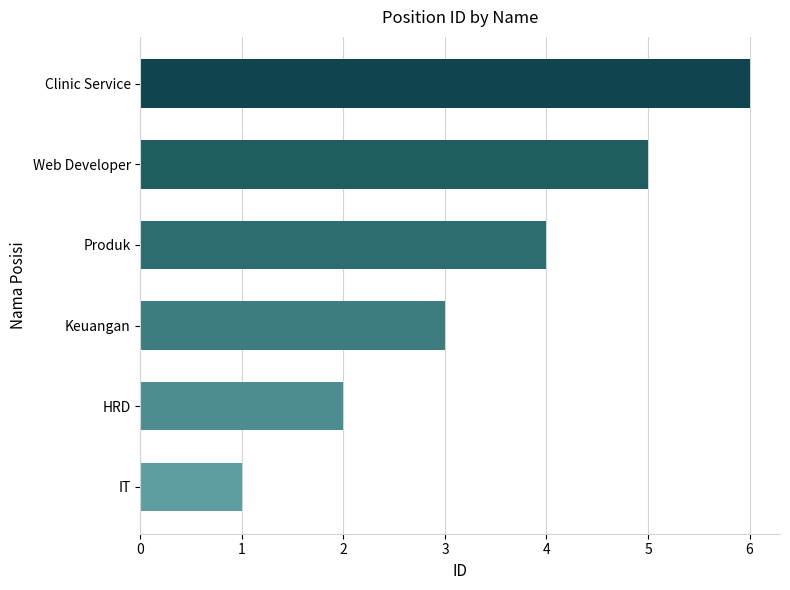

Rank the categories by value from highest to lowest.

Clinic Service, Web Developer, Produk, Keuangan, HRD, IT